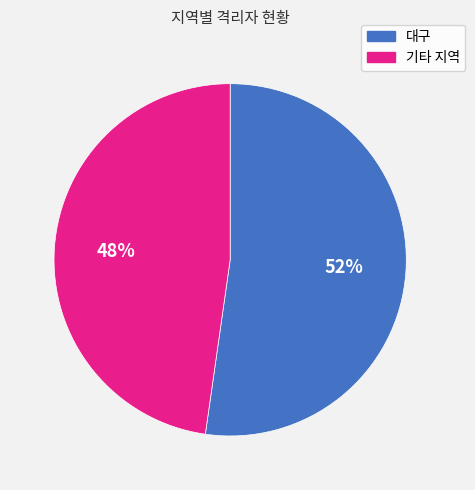

Is the sum of 기타 지역 and 대구 greater than half?

Yes